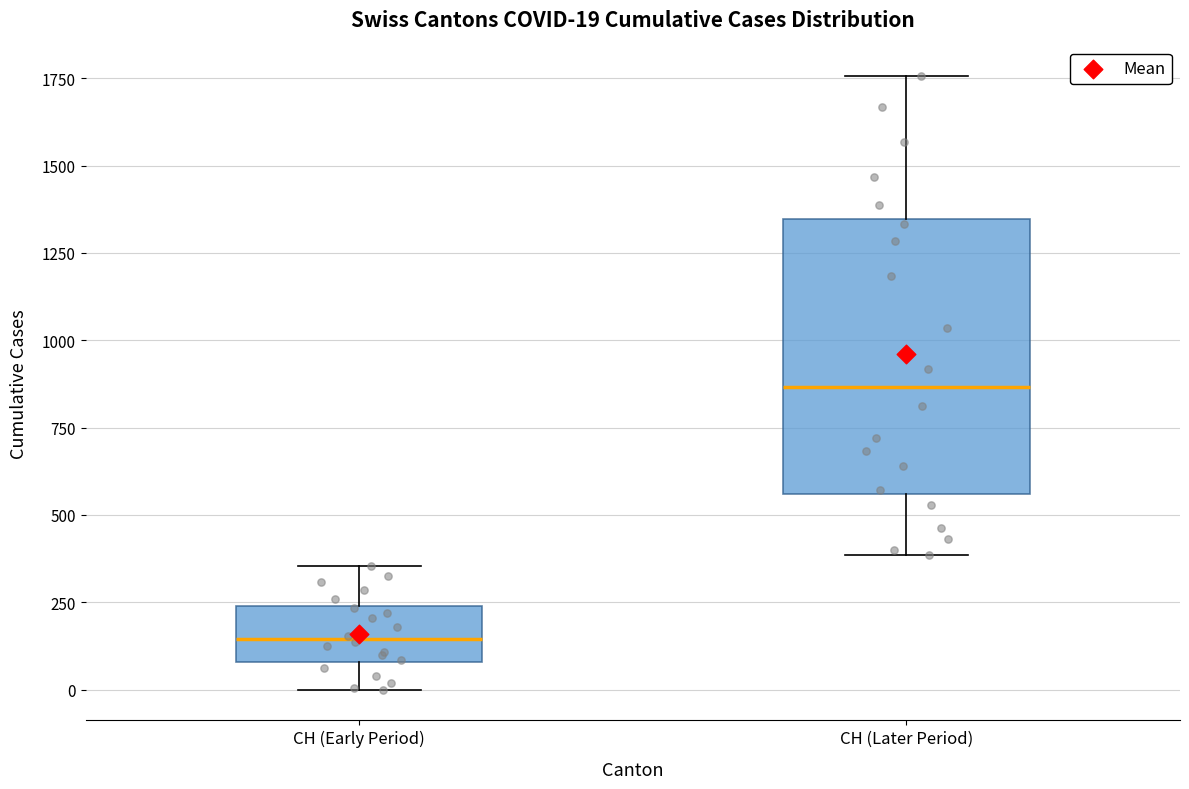

Which box's median line is the highest?

CH (Later Period)